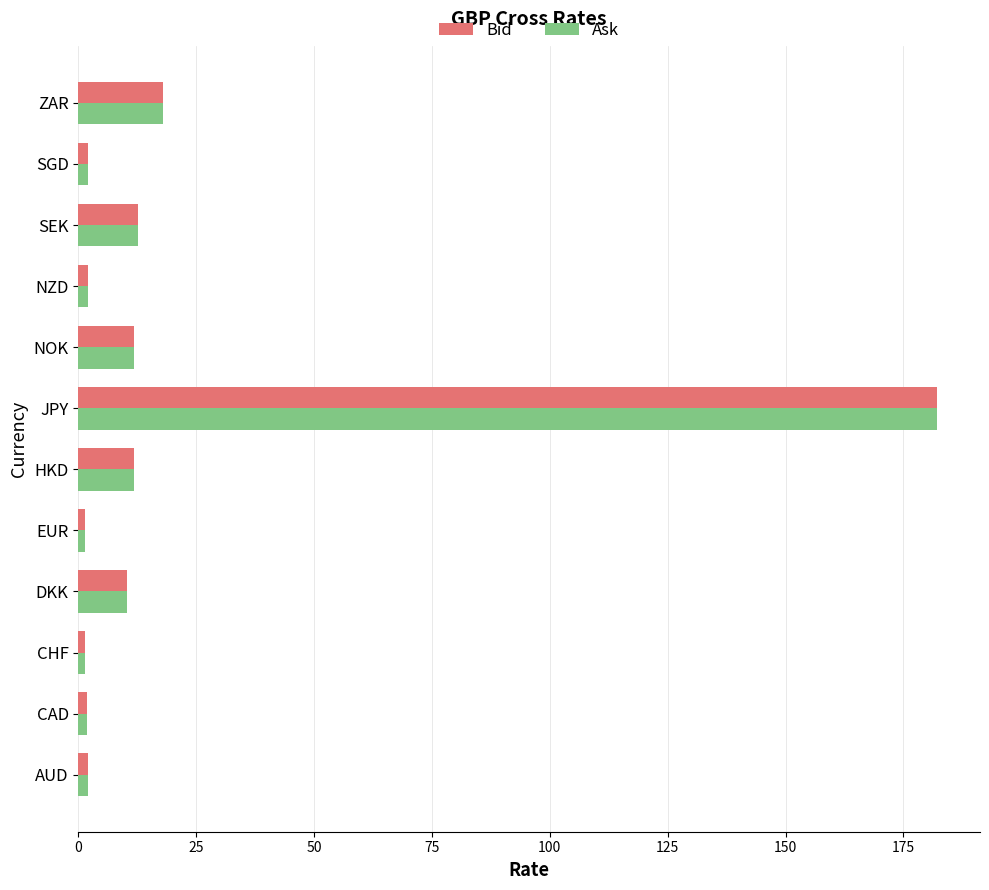

At which category is the sum across all series the highest?

JPY